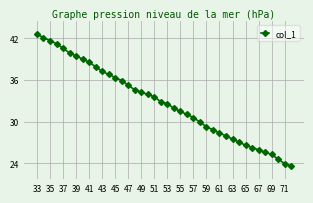

What is the difference between the second highest and second lowest values?

18.2